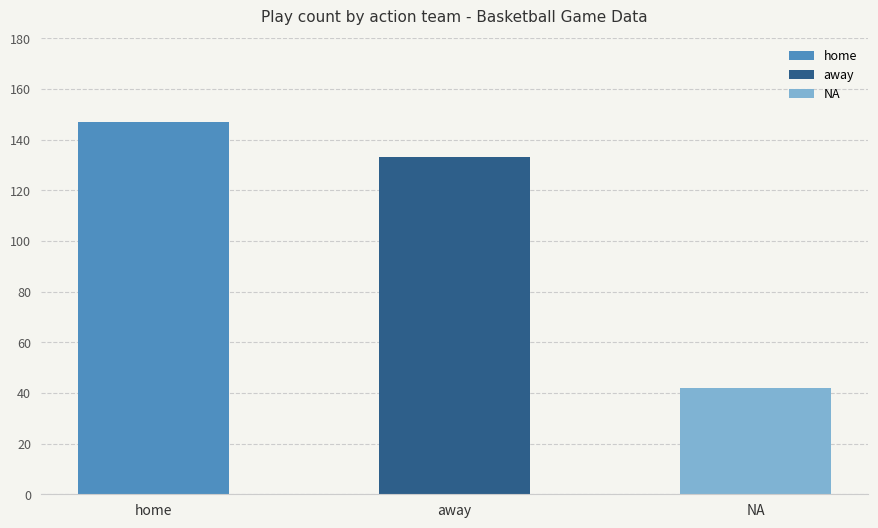

What is the label of the 1st bar from the left?

home